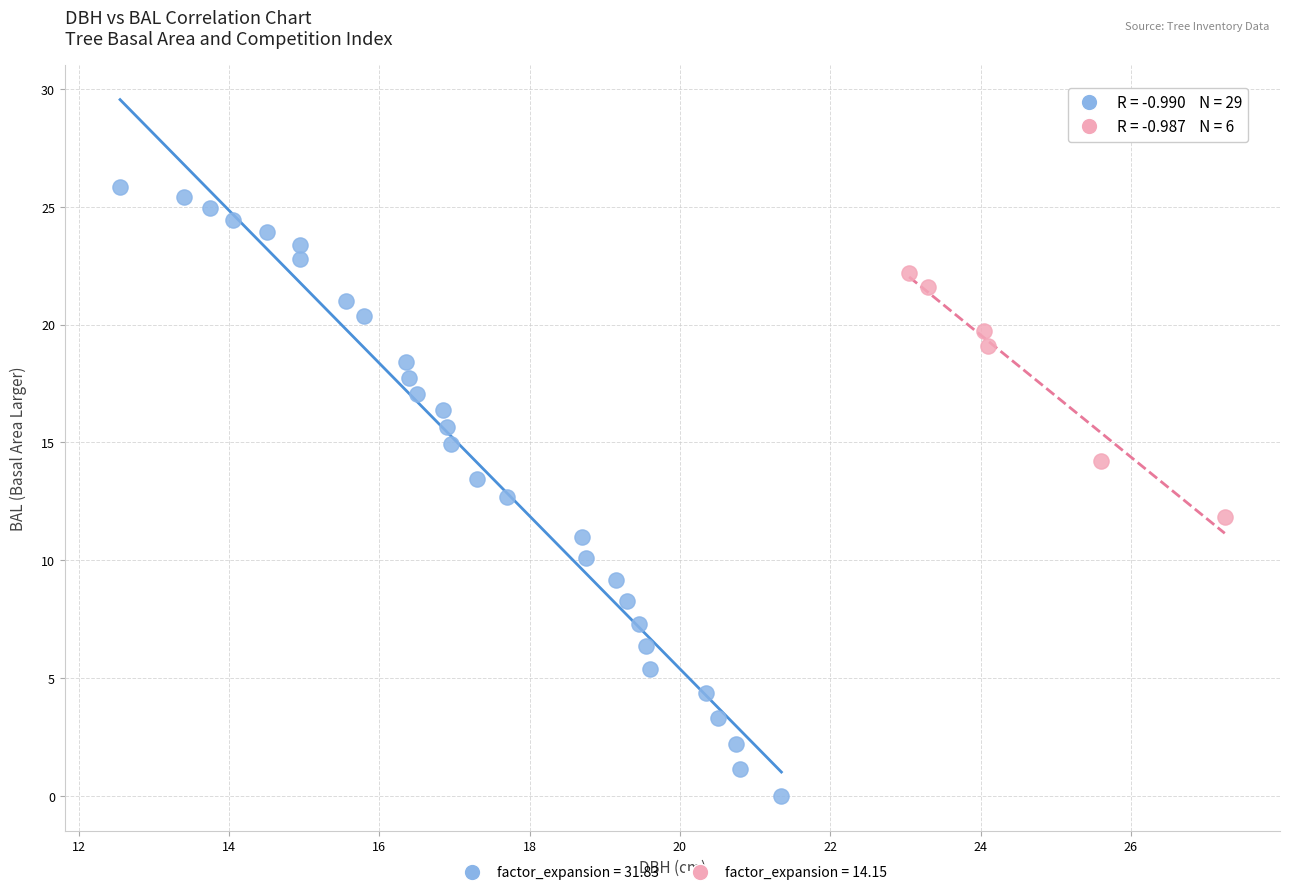

Which series has the widest spread of Y values?

factor_expansion = 31.83